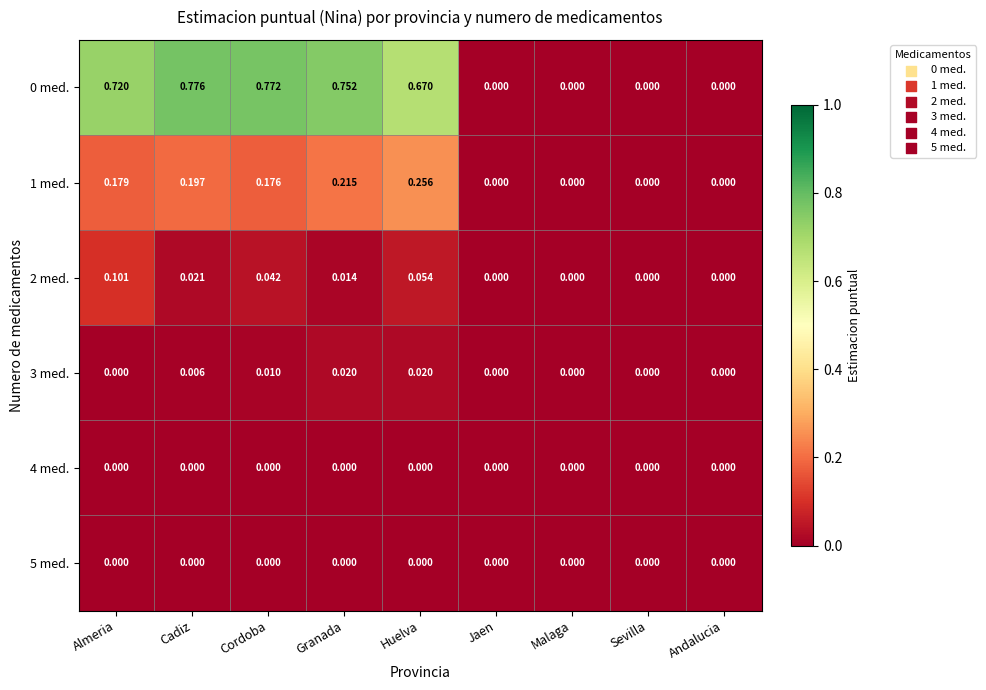

Is the value of 4 med. at Almeria greater than the value of 3 med. at Cadiz?

No